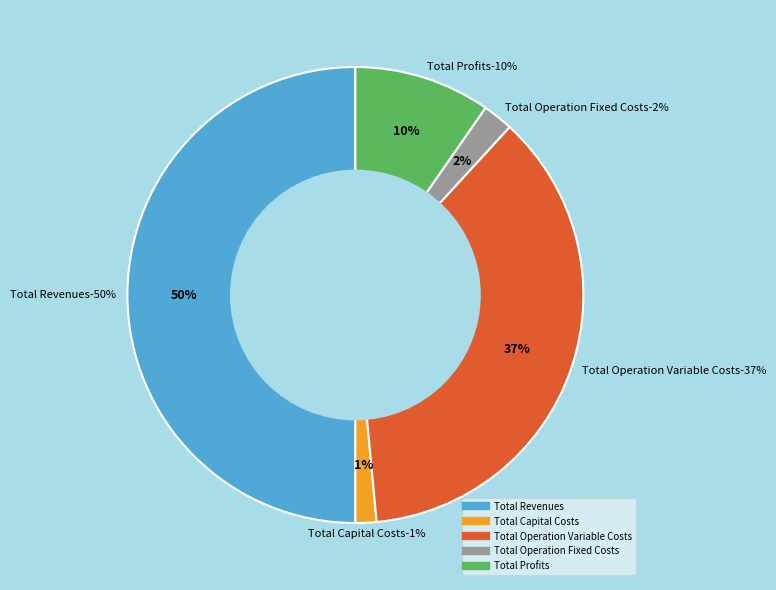

Is there any slice that represents more than half of the pie?

No